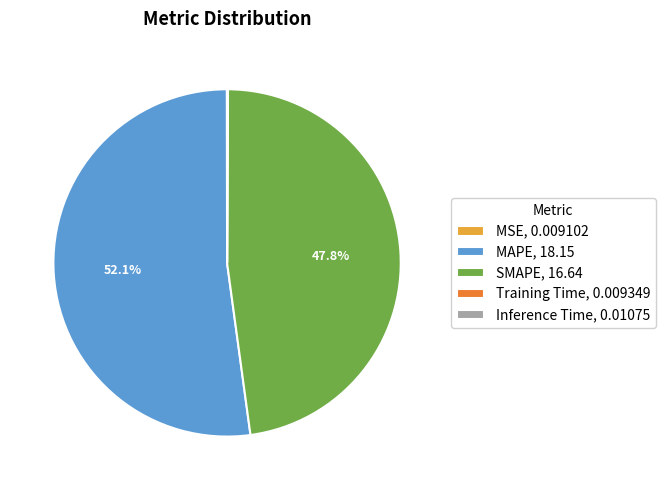

What is the ratio of the value at MAPE, 18.15 to the value at SMAPE, 16.64?

1.1